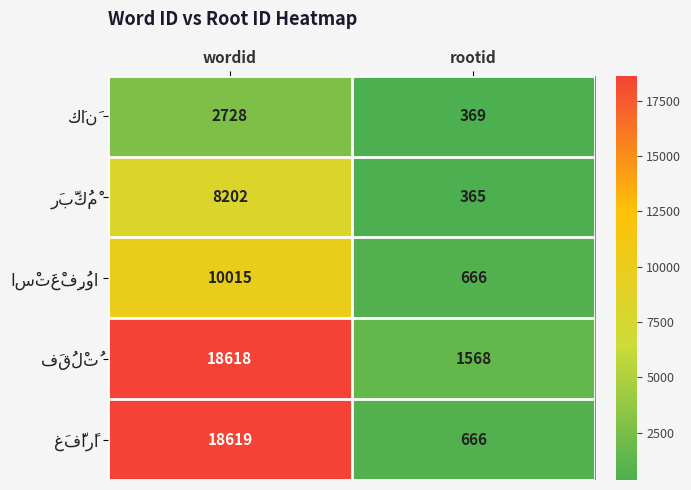

What is the smallest value displayed?

365